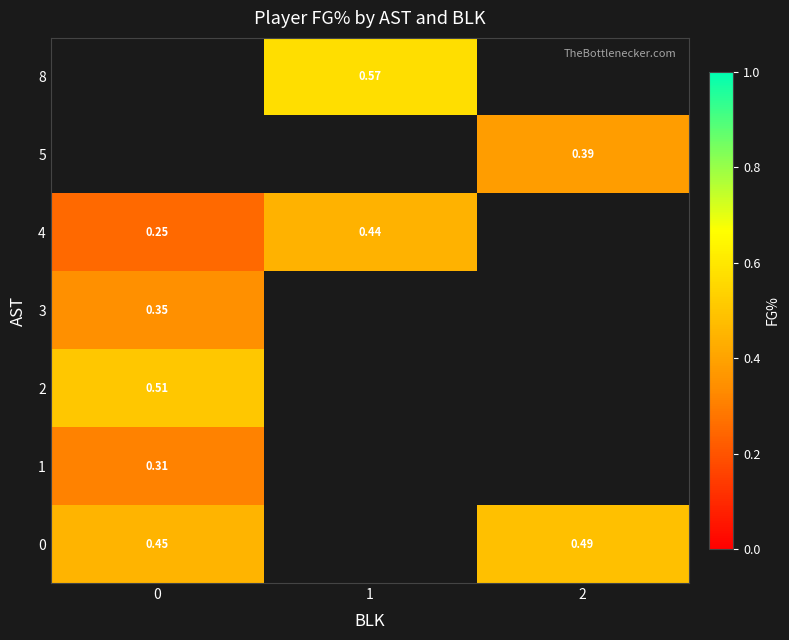

Which series has the largest range (max minus min)?

row_4